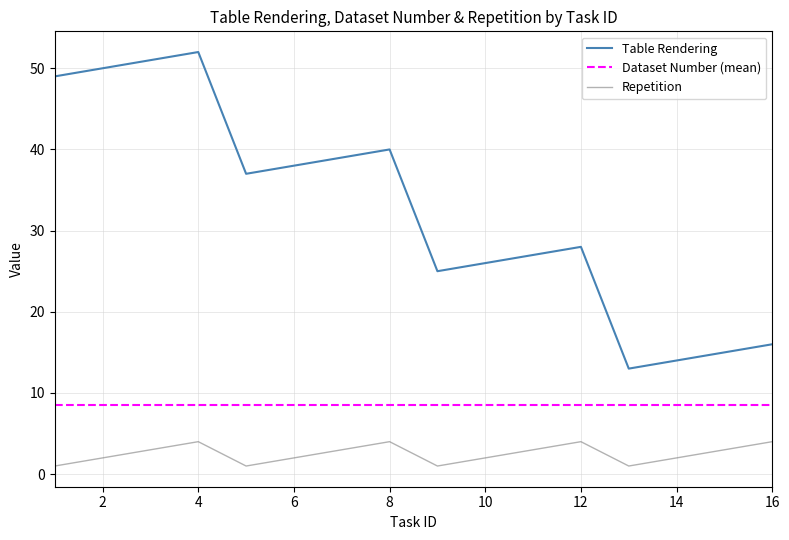

Count the Repetition values in the range 2 to 4.

12